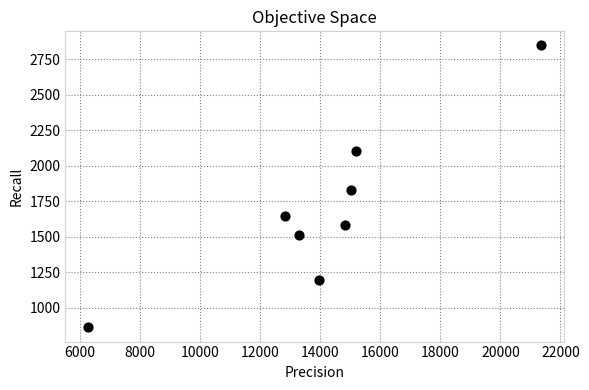

What Y value in the scatter plot is closest to 1853?

1828